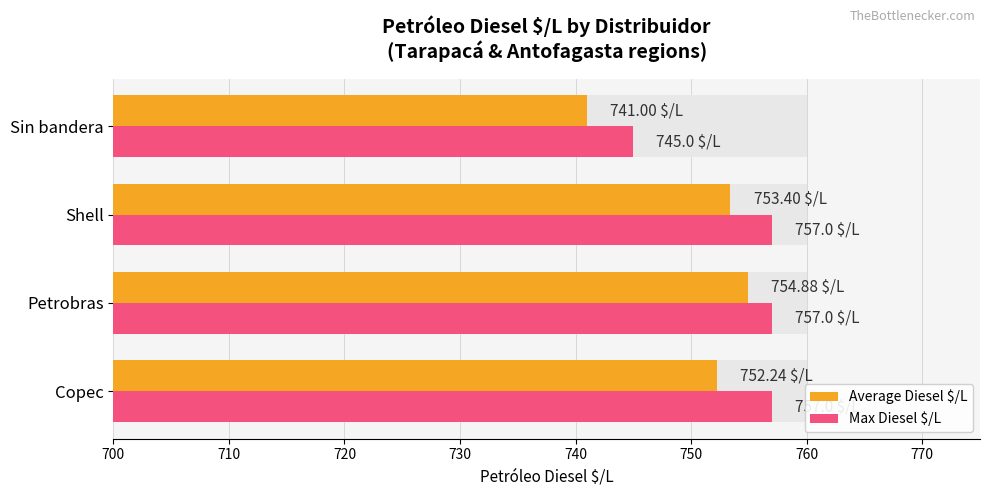

Rank the series by their average value, from lowest to highest.

Average Diesel $/L, Max Diesel $/L